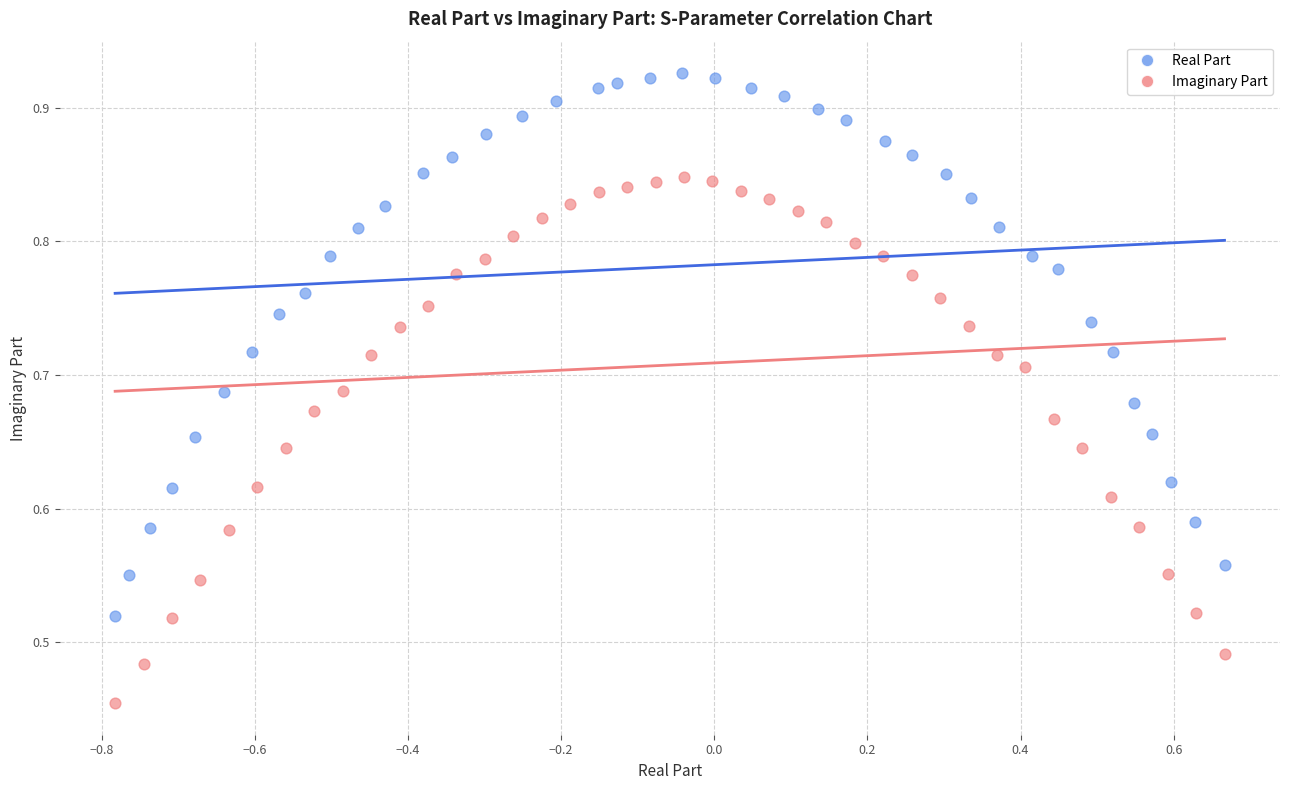

Which series has the largest Y range (max minus min)?

Real Part